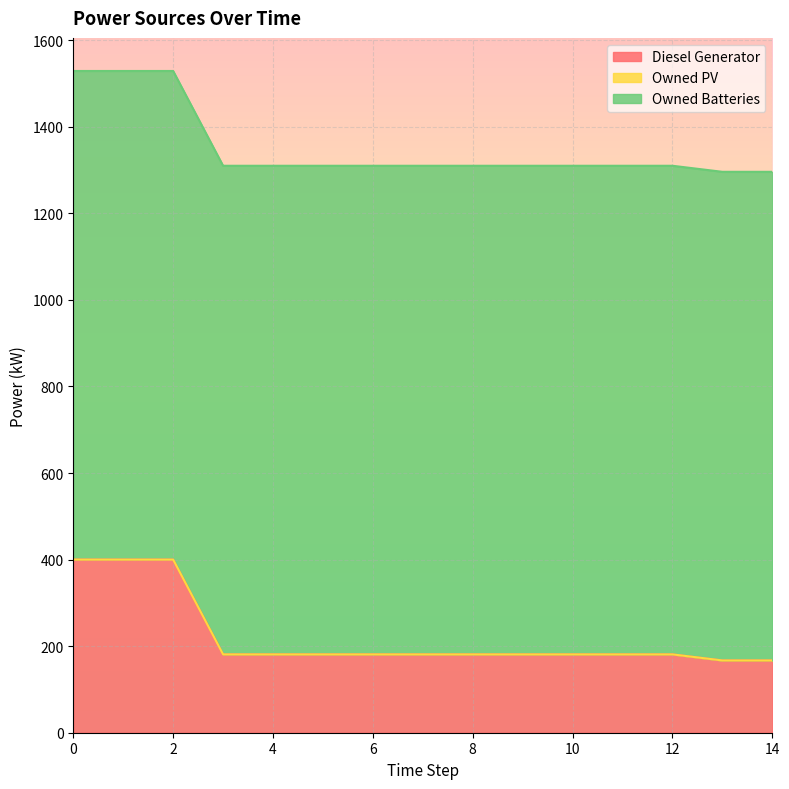

True or false: Owned PV and Diesel Generator cross at least once.

False